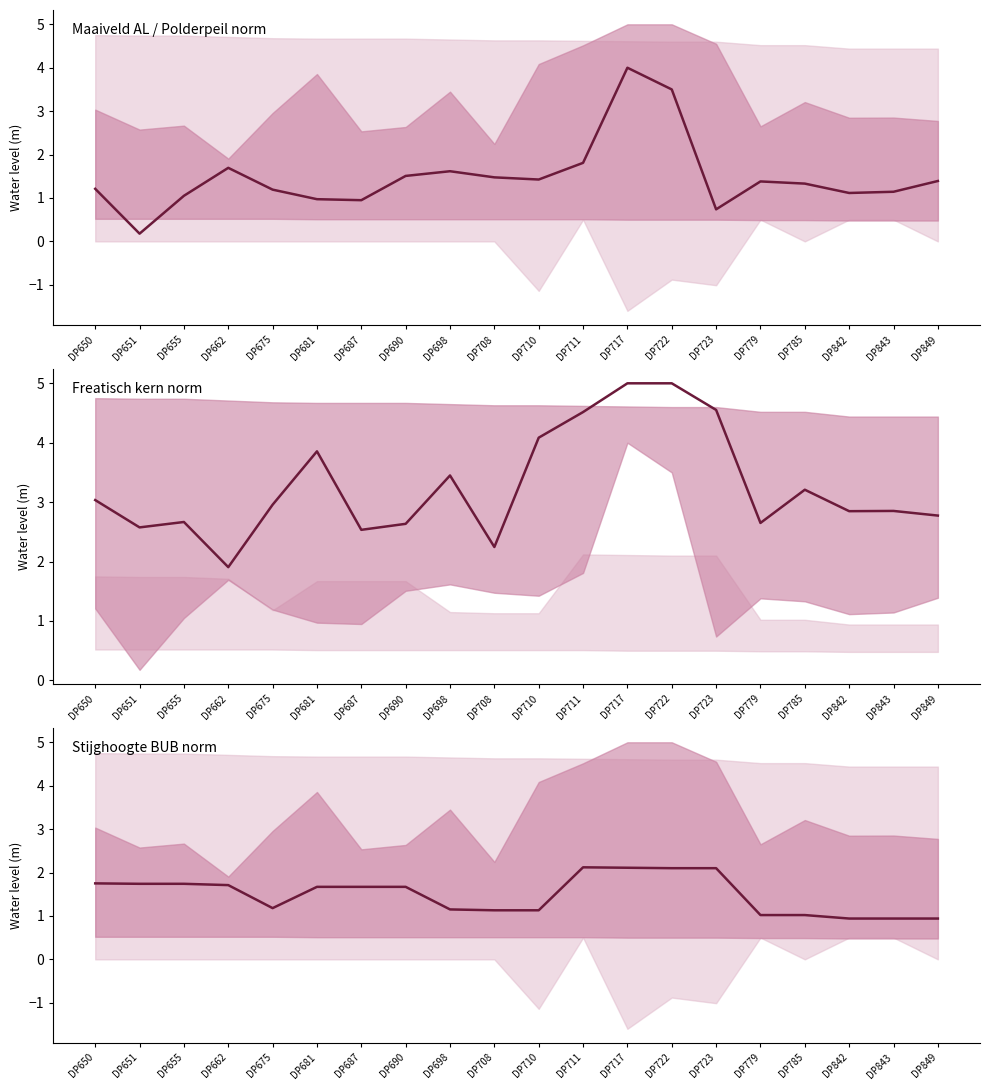

True or false: Freatisch kern norm and Stijghoogte BUB norm cross at least once.

False